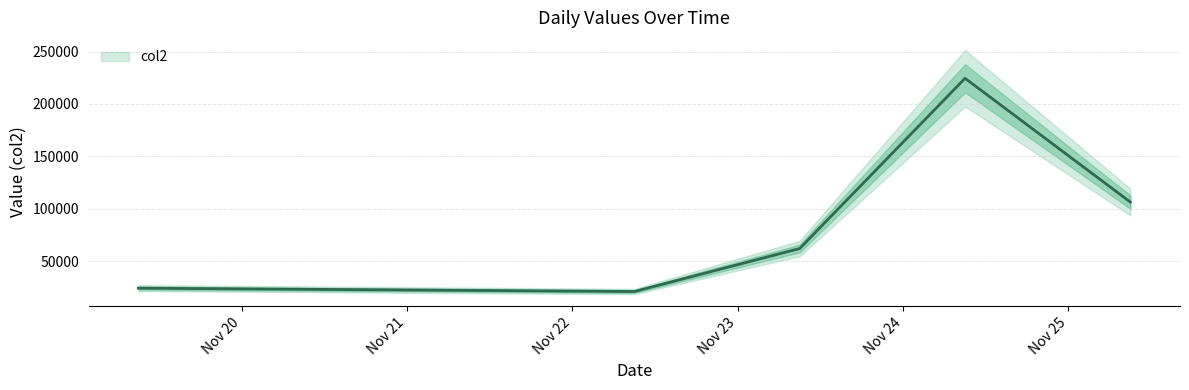

Reading right to left, what are all the values shown in this chart?

20211125090000=106258	20211124090000=224424	20211123090000=61985	20211122090000=20937	20211119090000=24142